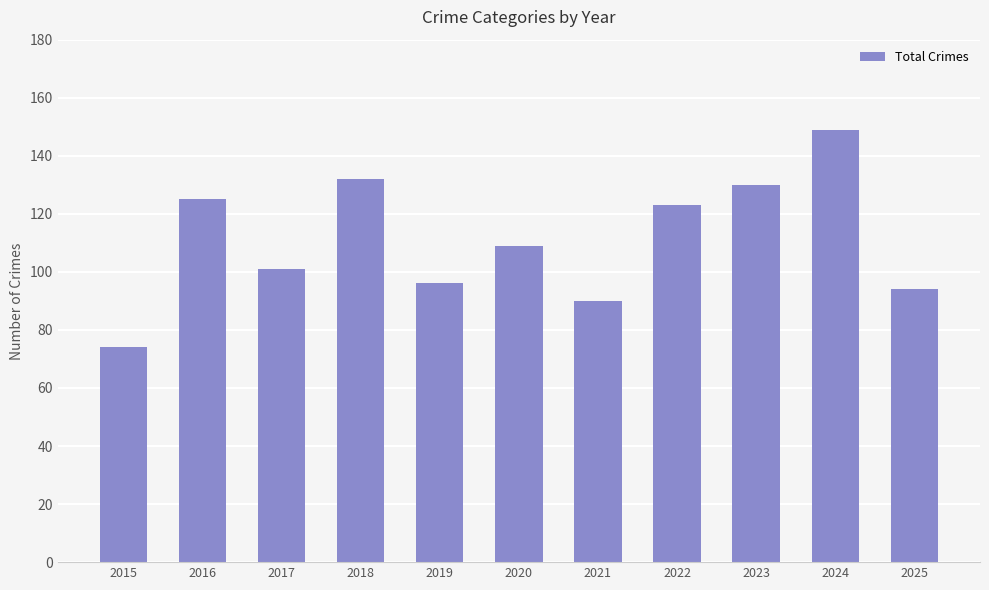

The chart shows a value of 125 at 2016. True or false?

True